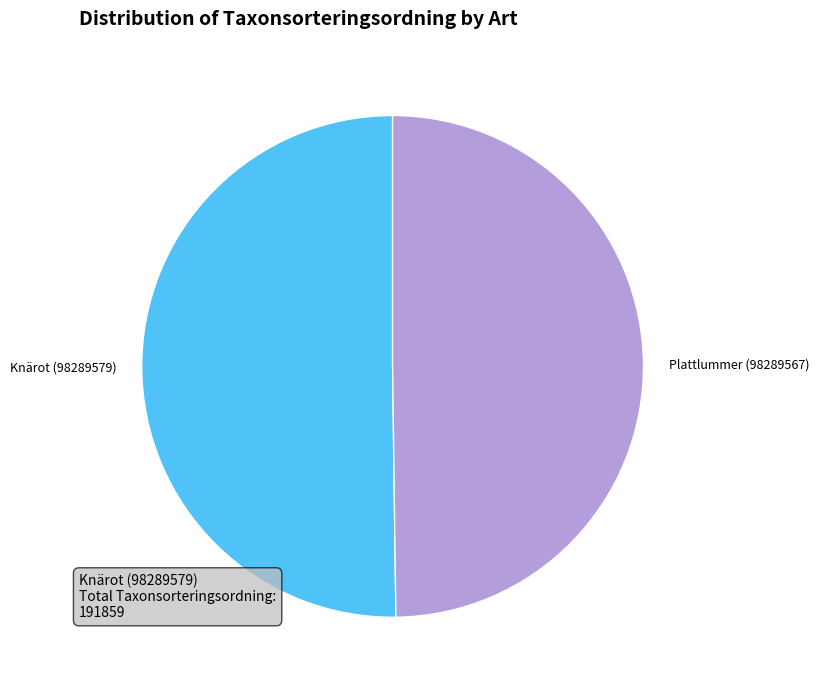

Approximately how many times larger is the value at Plattlummer (98289567) compared to Knärot (98289579)?

1.0